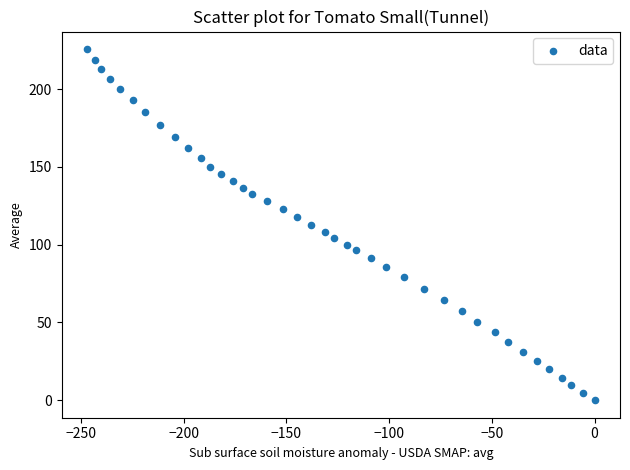

What is the range of Y values (max minus min)?

225.7